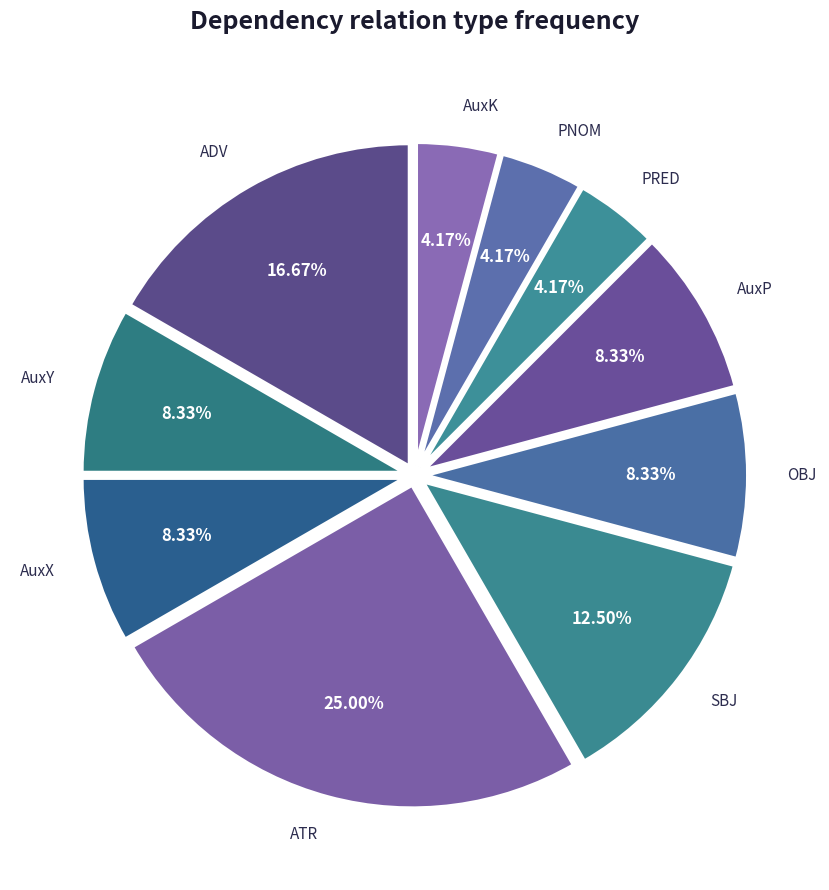

What is the smallest slice in the pie chart?

PRED